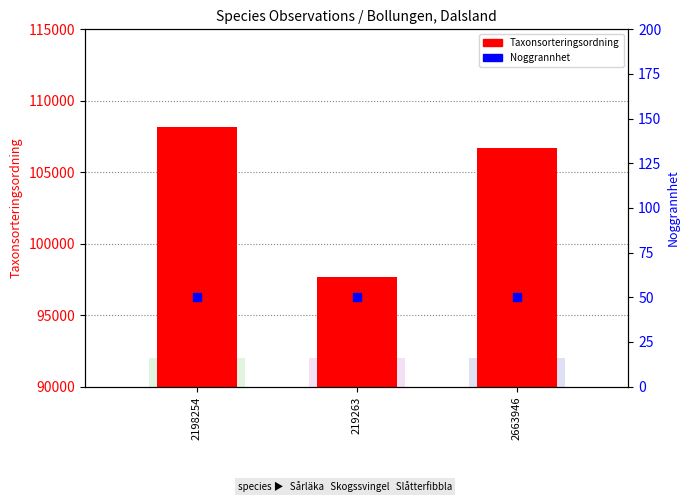

Which series has the largest Y range (max minus min)?

Taxonsorteringsordning